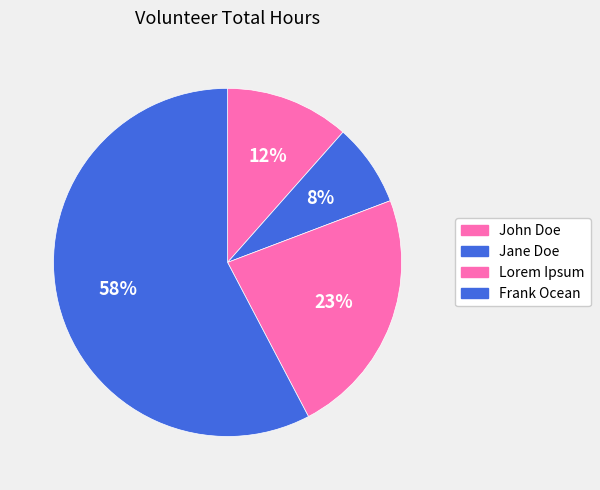

To the nearest percent, what percentage of the pie is John Doe?

12%